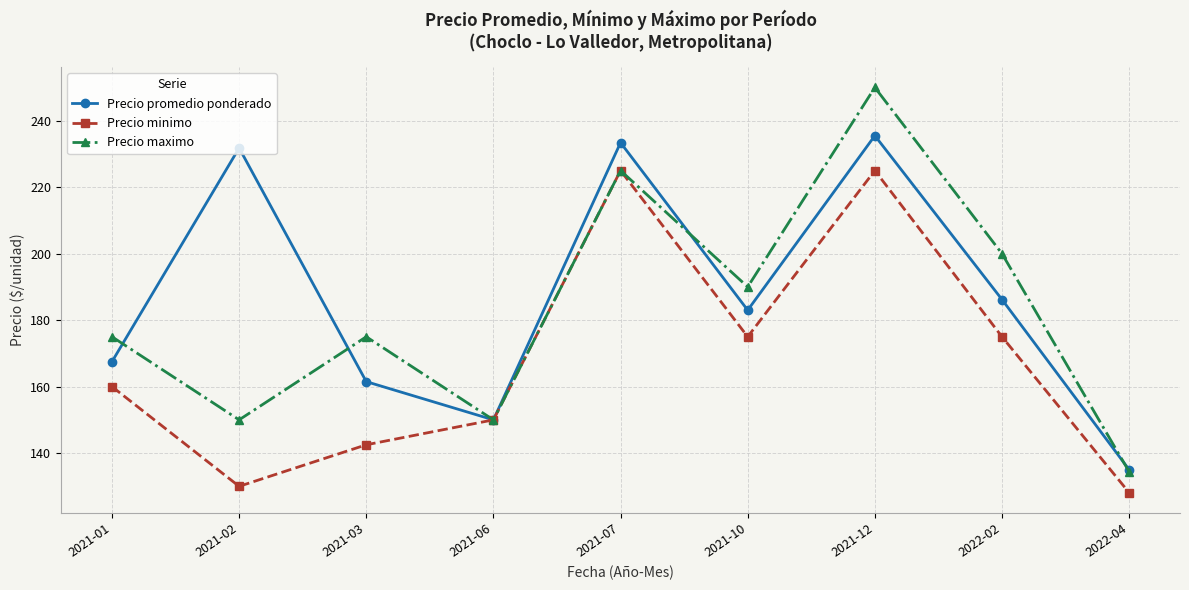

What are all the series names shown in the legend?

Precio promedio ponderado, Precio minimo, Precio maximo